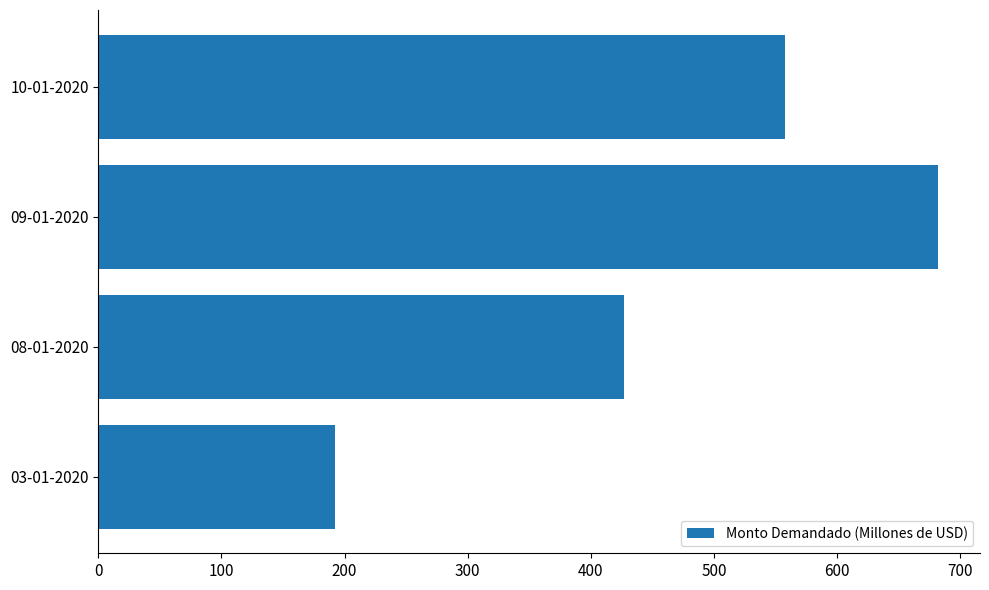

What is the ratio of the value at 08-01-2020 to the value at 10-01-2020?

0.8